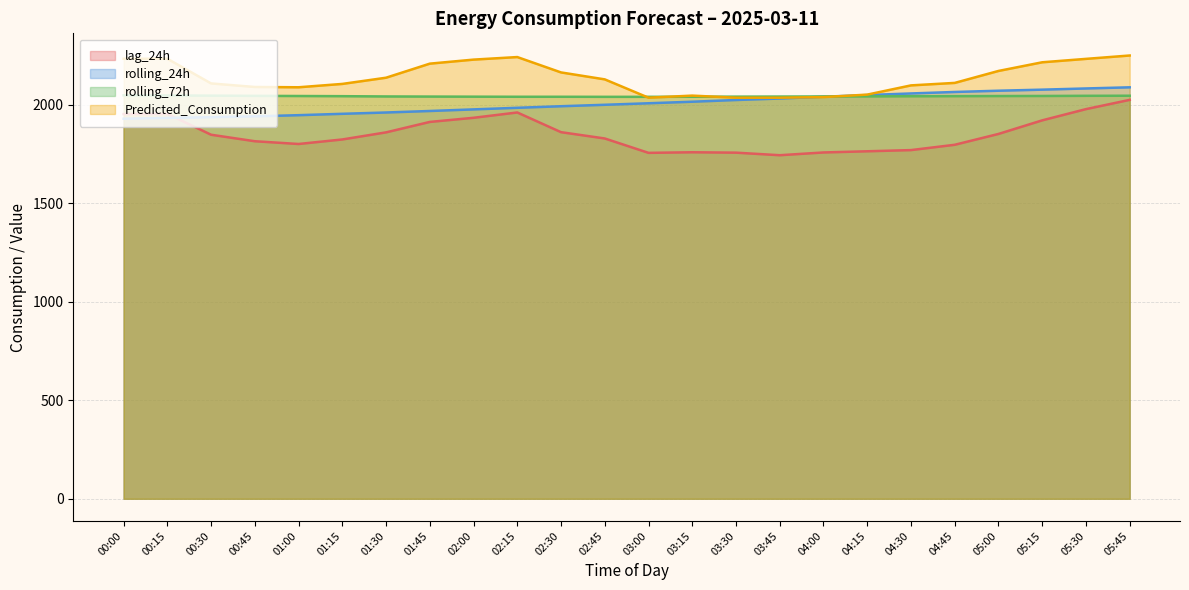

How many lines are shown in the chart?

4